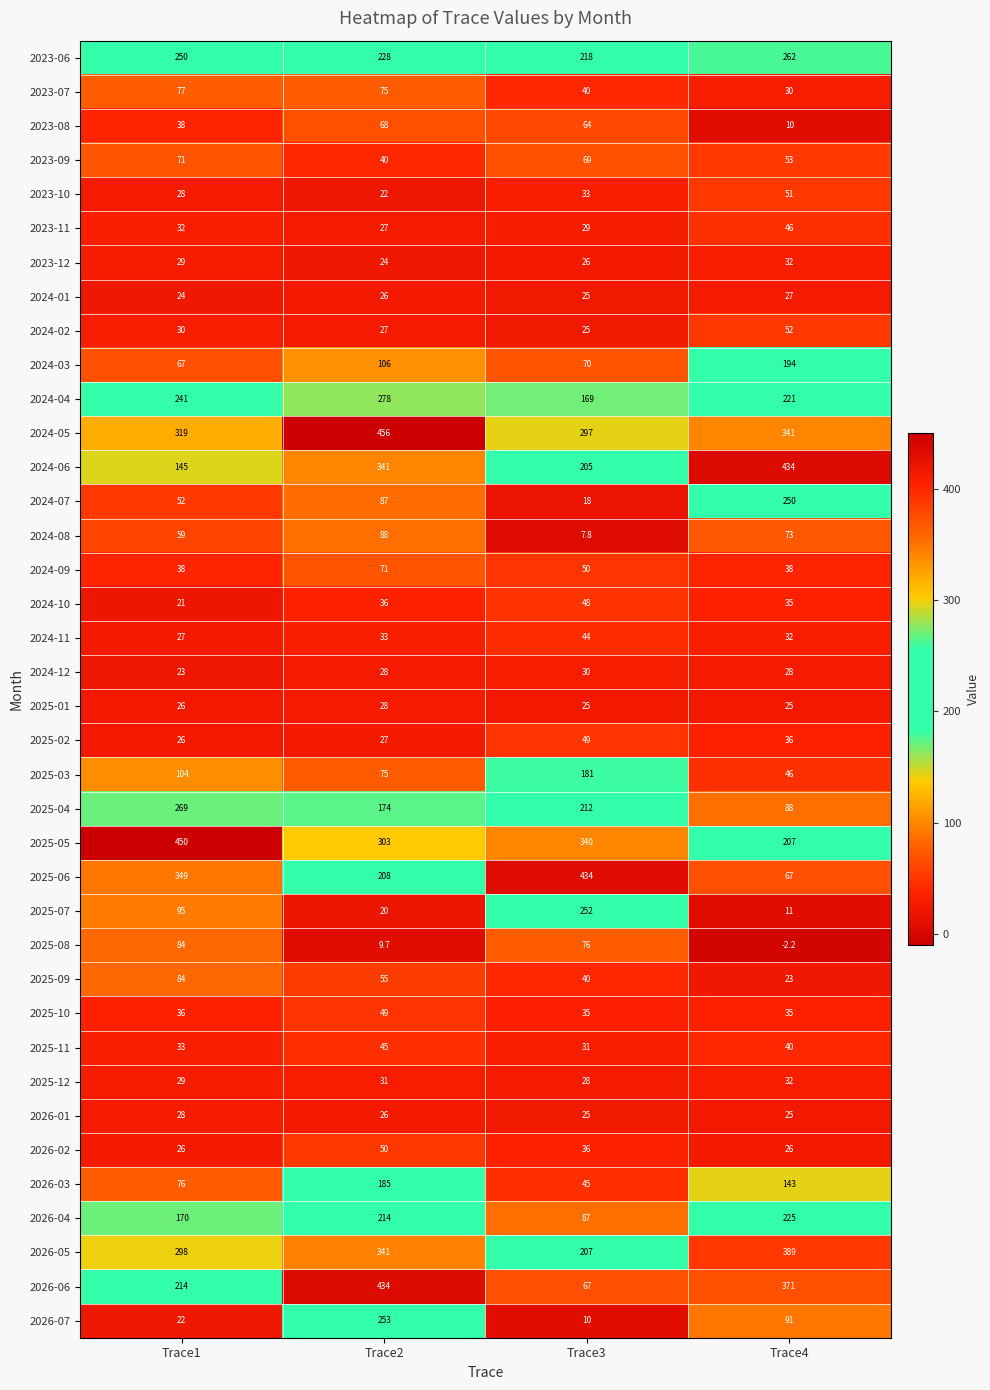

The 2024-07 series shows 18.0 at Trace3. True or false?

True